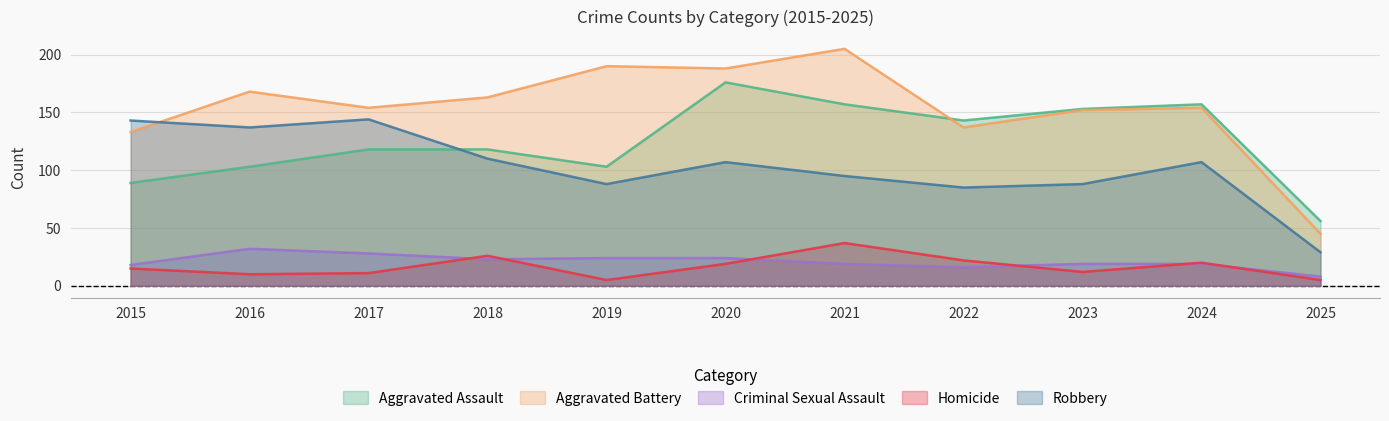

How many data points in Criminal Sexual Assault are less than 19?

3